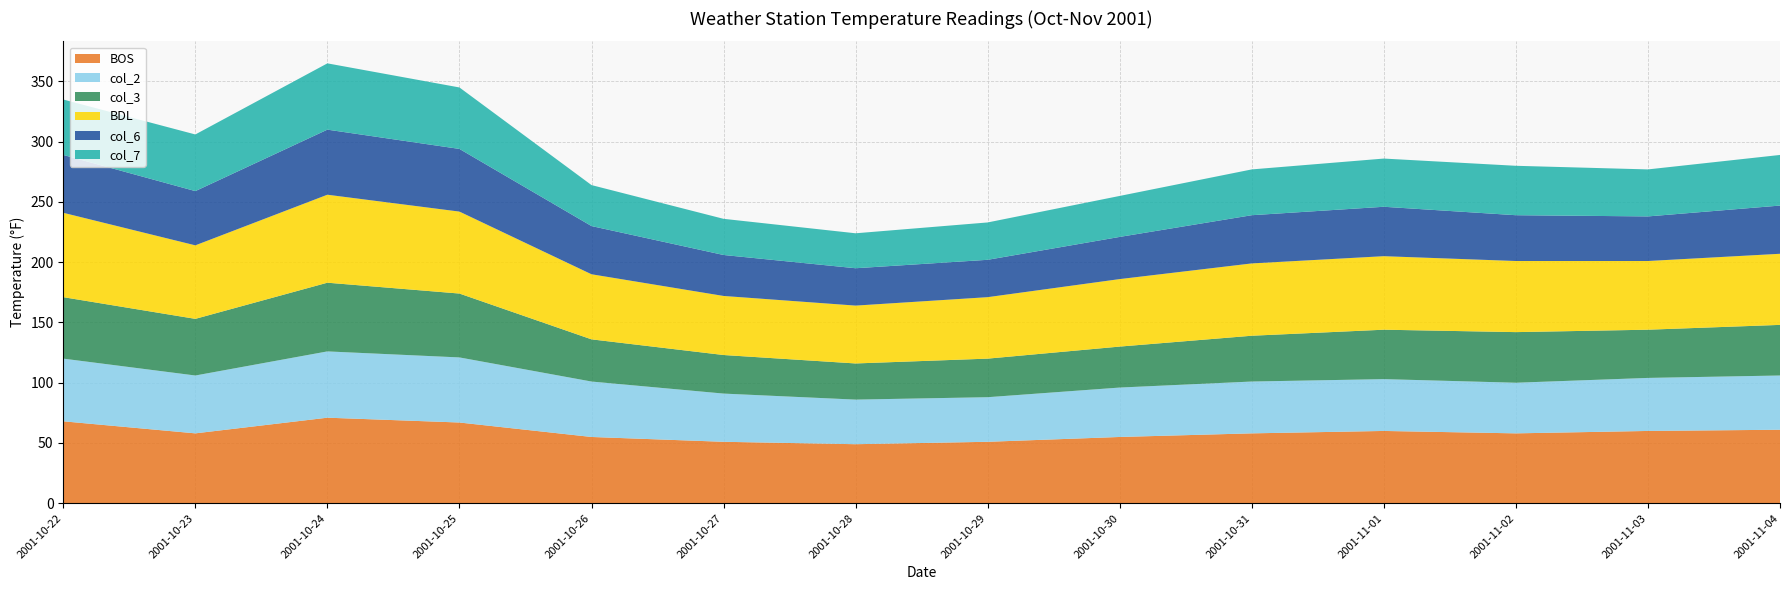

Reading right to left, list all the values displayed in this chart.

BOS: 2001-11-04=61	2001-11-03=60	2001-11-02=58	2001-11-01=60	2001-10-31=58	2001-10-30=55	2001-10-29=51	2001-10-28=49	2001-10-27=51	2001-10-26=55	2001-10-25=67	2001-10-24=71	2001-10-23=58	2001-10-22=68
col_2: 2001-11-04=45	2001-11-03=44	2001-11-02=42	2001-11-01=43	2001-10-31=43	2001-10-30=41	2001-10-29=37	2001-10-28=37	2001-10-27=40	2001-10-26=46	2001-10-25=54	2001-10-24=55	2001-10-23=48	2001-10-22=52
col_3: 2001-11-04=42	2001-11-03=40	2001-11-02=42	2001-11-01=41	2001-10-31=38	2001-10-30=34	2001-10-29=32	2001-10-28=30	2001-10-27=32	2001-10-26=35	2001-10-25=53	2001-10-24=57	2001-10-23=47	2001-10-22=51
BDL: 2001-11-04=59	2001-11-03=57	2001-11-02=59	2001-11-01=61	2001-10-31=60	2001-10-30=56	2001-10-29=51	2001-10-28=48	2001-10-27=49	2001-10-26=54	2001-10-25=68	2001-10-24=73	2001-10-23=61	2001-10-22=70
col_6: 2001-11-04=40	2001-11-03=37	2001-11-02=38	2001-11-01=41	2001-10-31=40	2001-10-30=35	2001-10-29=31	2001-10-28=31	2001-10-27=34	2001-10-26=40	2001-10-25=52	2001-10-24=54	2001-10-23=45	2001-10-22=48
col_7: 2001-11-04=42	2001-11-03=39	2001-11-02=41	2001-11-01=40	2001-10-31=38	2001-10-30=34	2001-10-29=31	2001-10-28=29	2001-10-27=30	2001-10-26=34	2001-10-25=51	2001-10-24=55	2001-10-23=47	2001-10-22=46